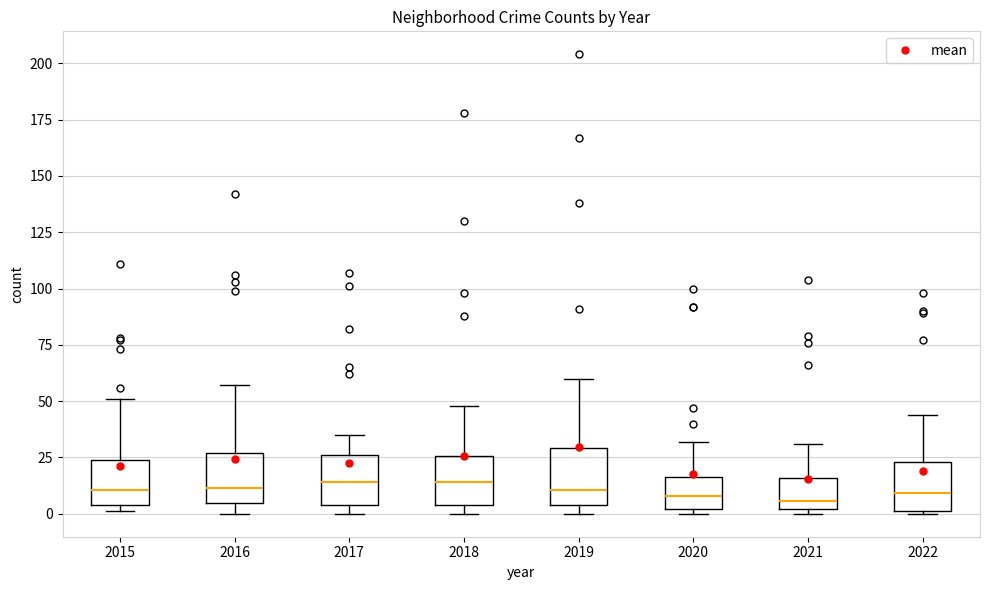

Reading left to right, read every box against the y-axis: the position of its median line, the range the box covers, and the ends of its whiskers. The values are not printed on the chart, so give them approximately, as read against the axis.

2015: median 10, box 5 to 25, whiskers 0 to 50
2016: median 10, box 5 to 25, whiskers 0 to 55
2017: median 15, box 5 to 25, whiskers 0 to 35
2018: median 15, box 5 to 25, whiskers 0 to 50
2019: median 10, box 5 to 30, whiskers 0 to 60
2020: median 10, box 0 to 15, whiskers 0 (just below the box's lower edge) to 30
2021: median 5, box 0 to 15, whiskers 0 (just below the box's lower edge) to 30
2022: median 10, box 0 to 25, whiskers 0 to 45